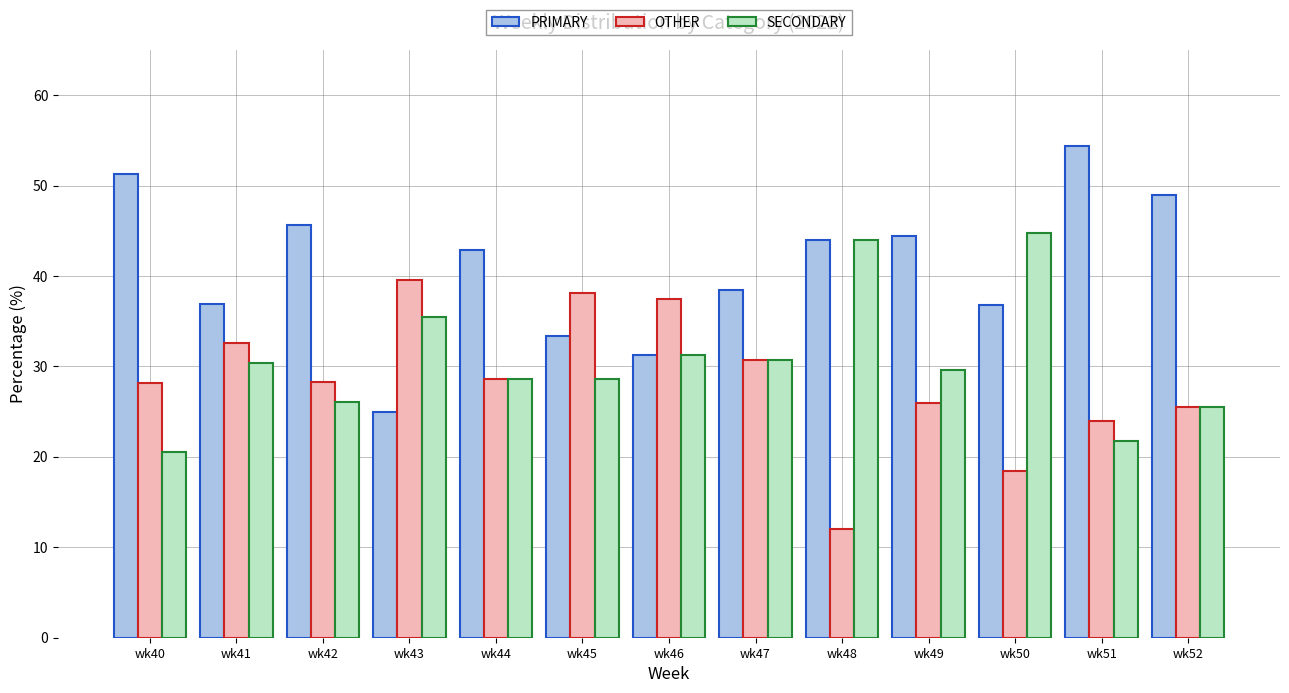

How many values in the SECONDARY series are below 29?

6